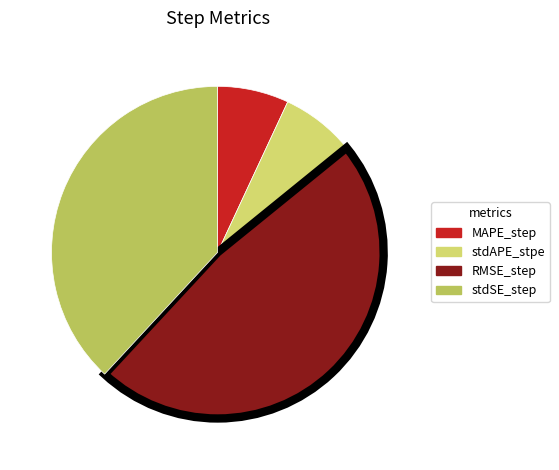

Is there any slice that represents more than half of the pie?

No